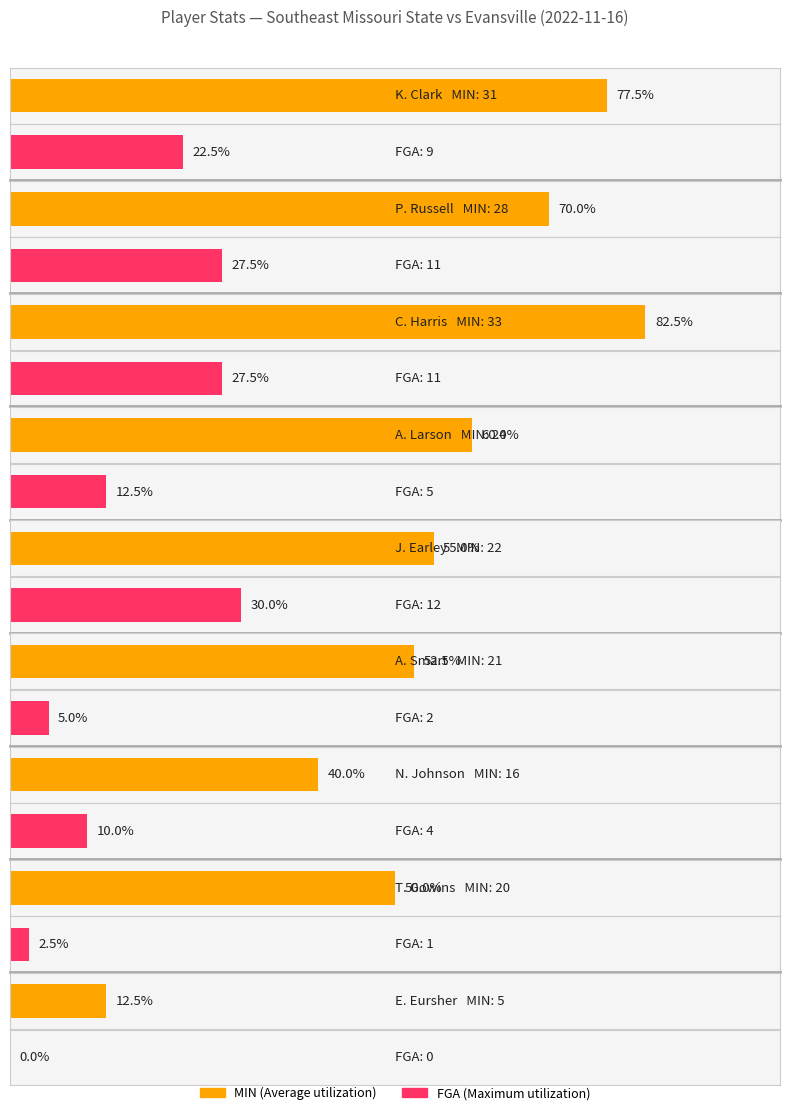

Is the value of Average utilization at C. Harris greater than the value of Maximum utilization at T. Gowins?

Yes